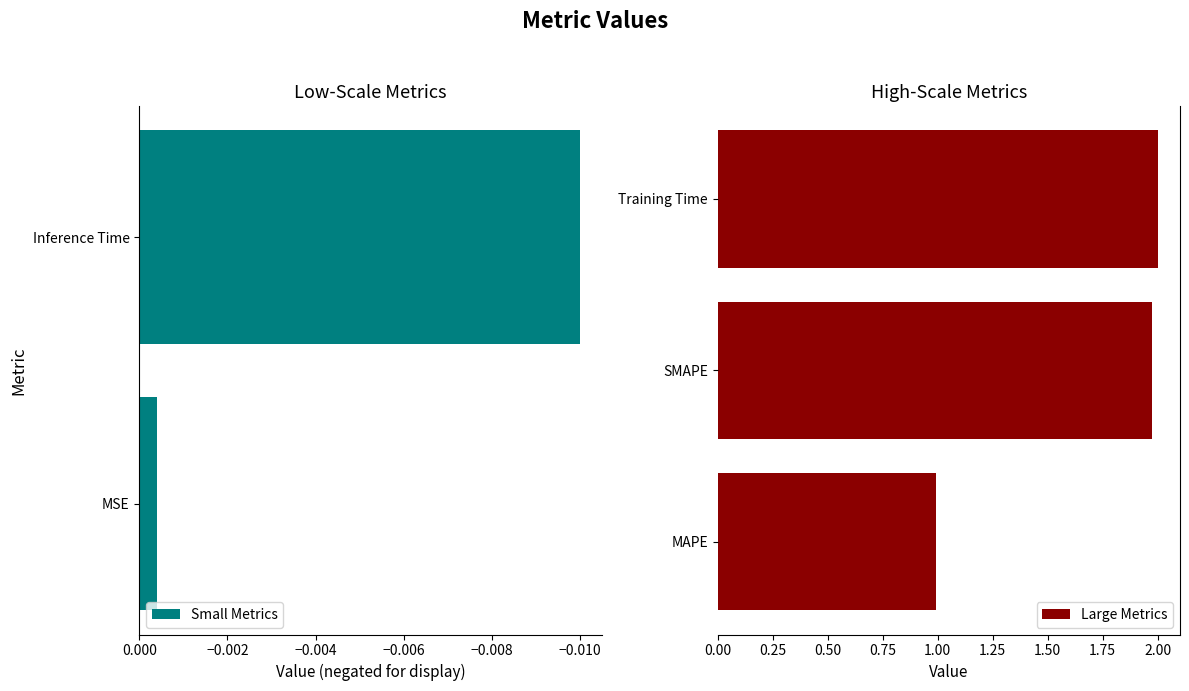

List the labels in order of value, smallest first.

MSE, Inference Time, MAPE, SMAPE, Training Time